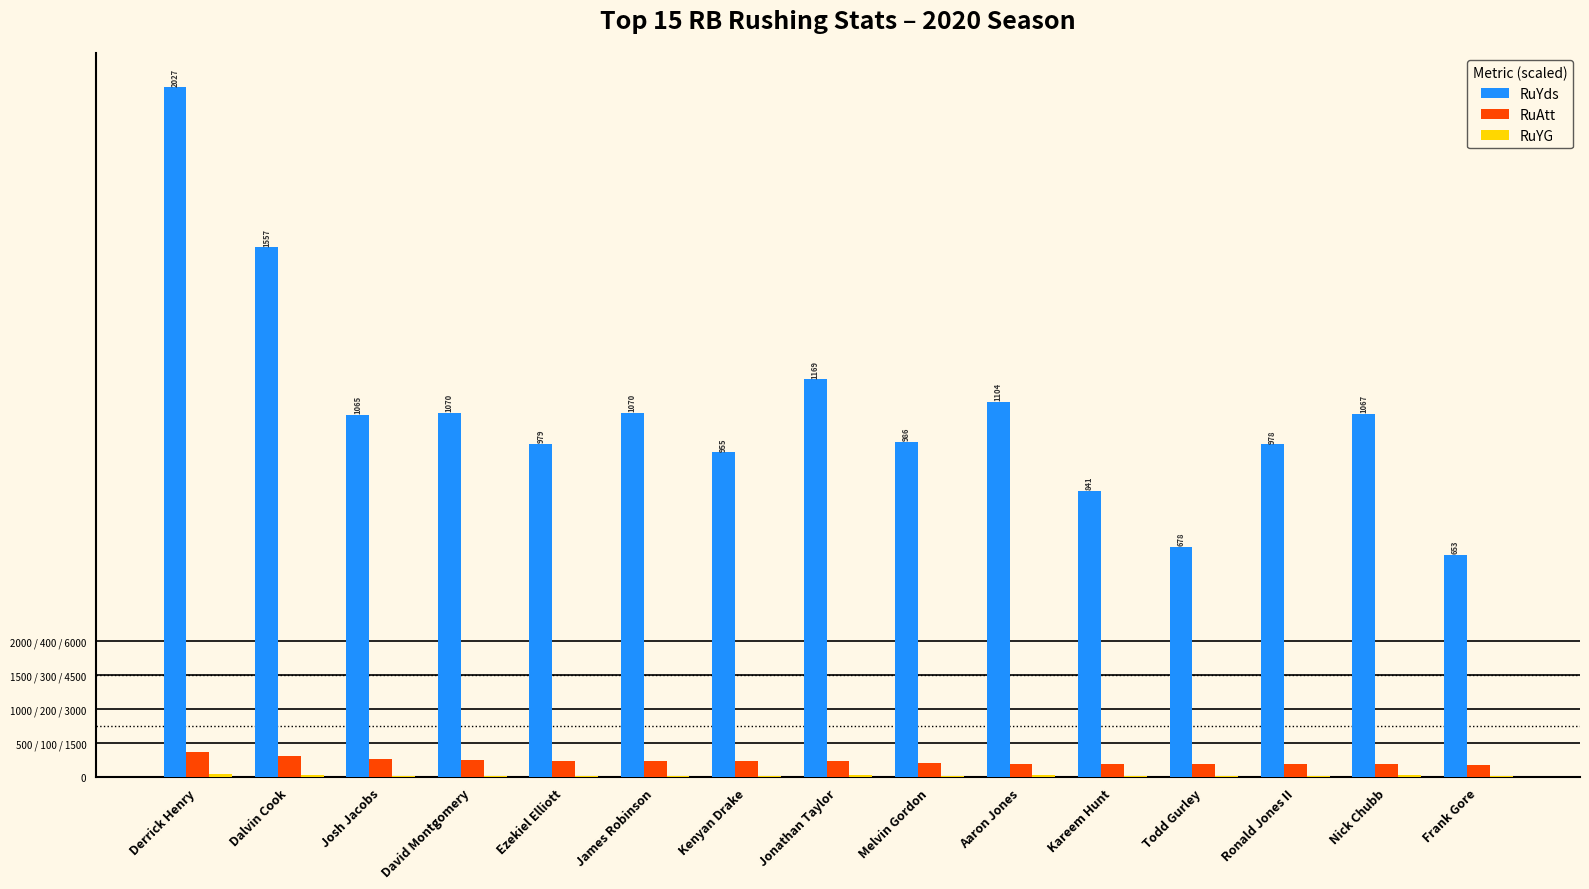

Are the bars horizontal?

No